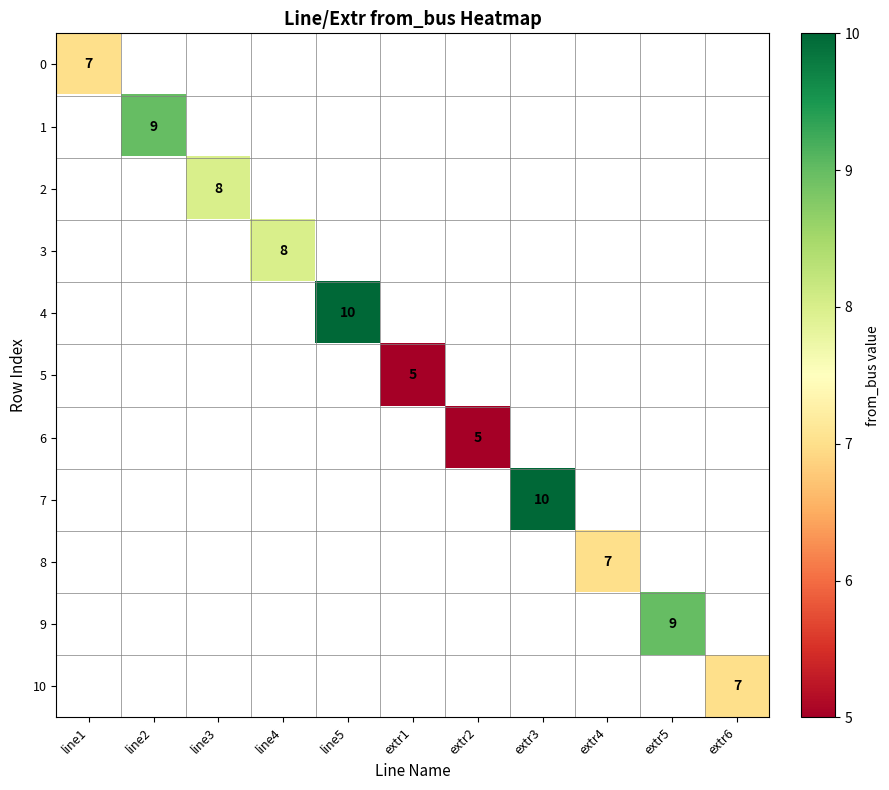

Between extr1 and extr5, which is larger?

extr5